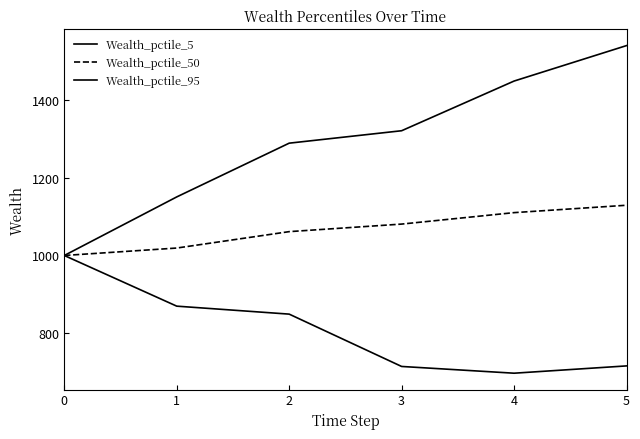

What is the total value across all series at 4?

3256.2